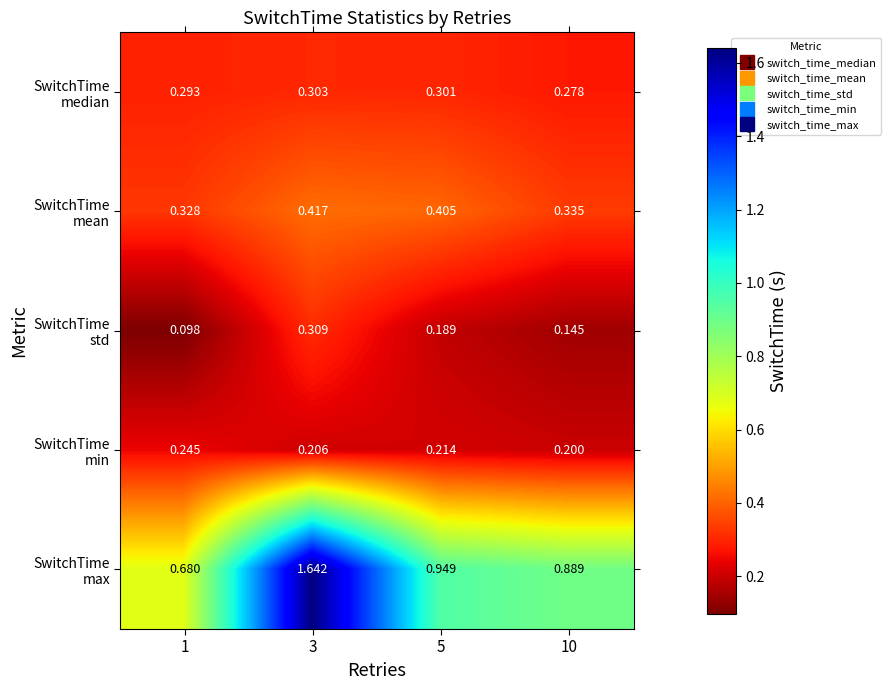

What is the total value across all series at 3?

2.9